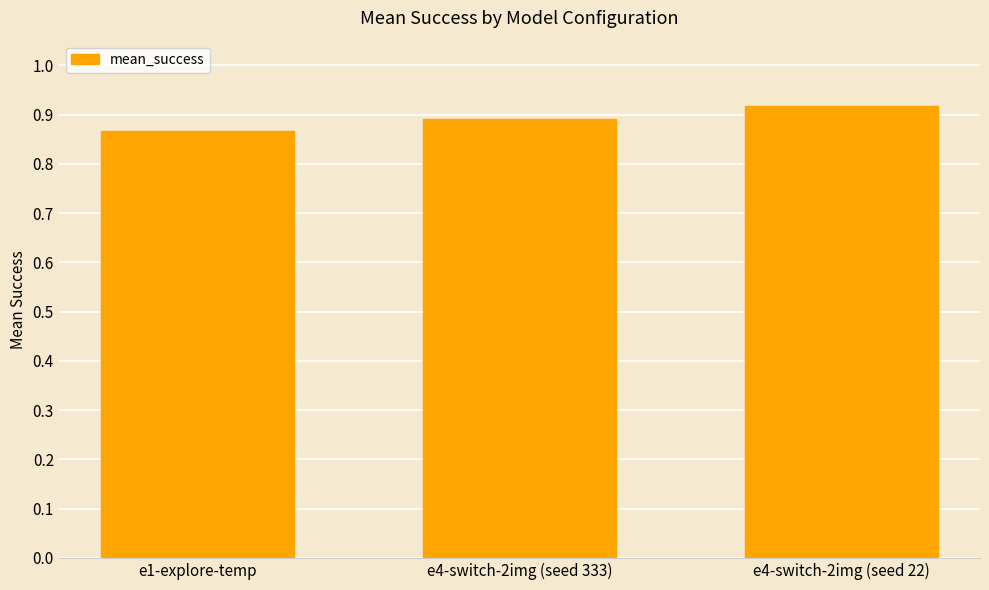

What is the sum of all values?

2.7